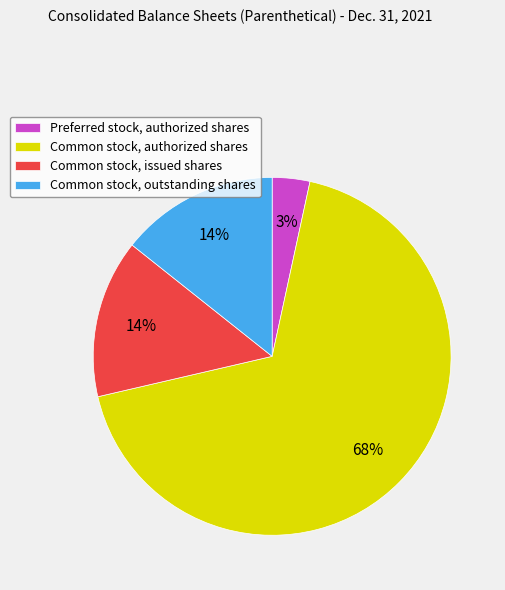

True or false: Common stock, authorized shares accounts for 82% of the total.

False